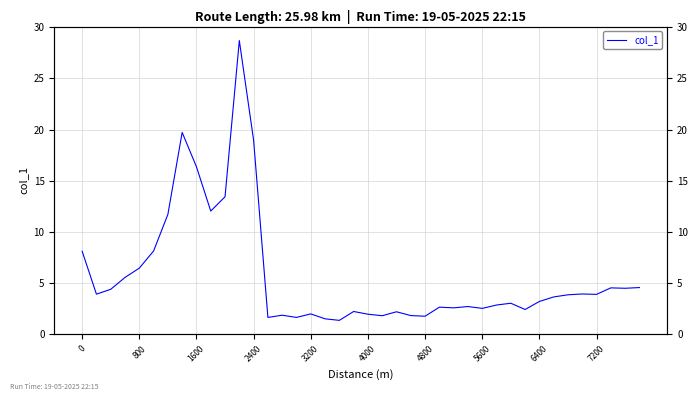

What is the average value?

5.8